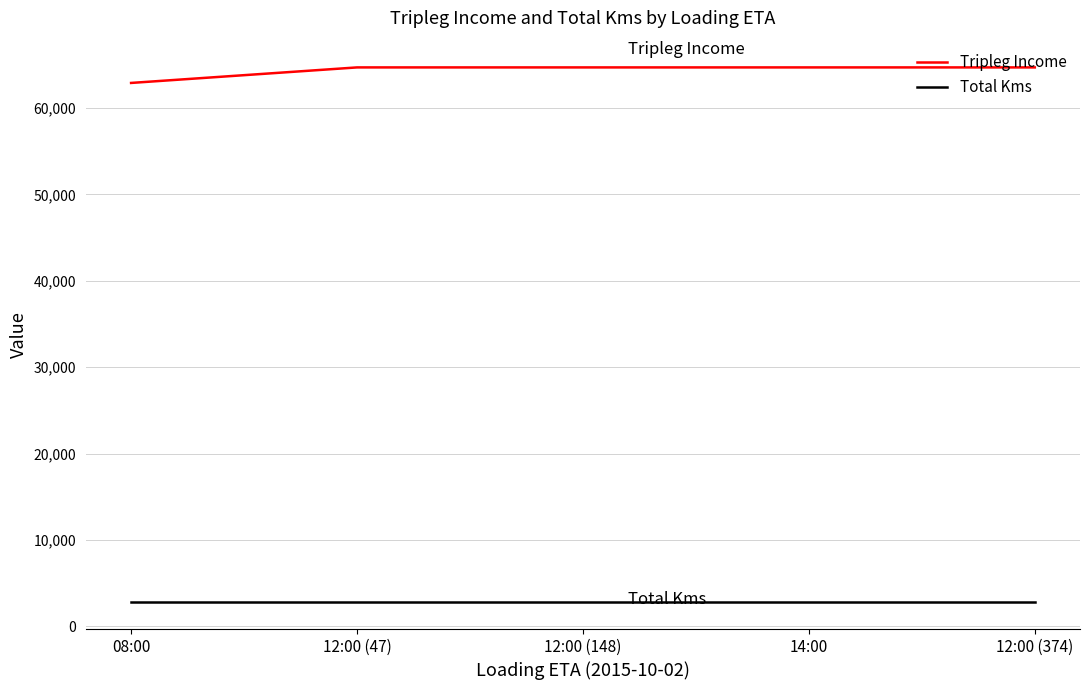

The value of Total Kms at 12:00 (374) is 2780.0. True or false?

True